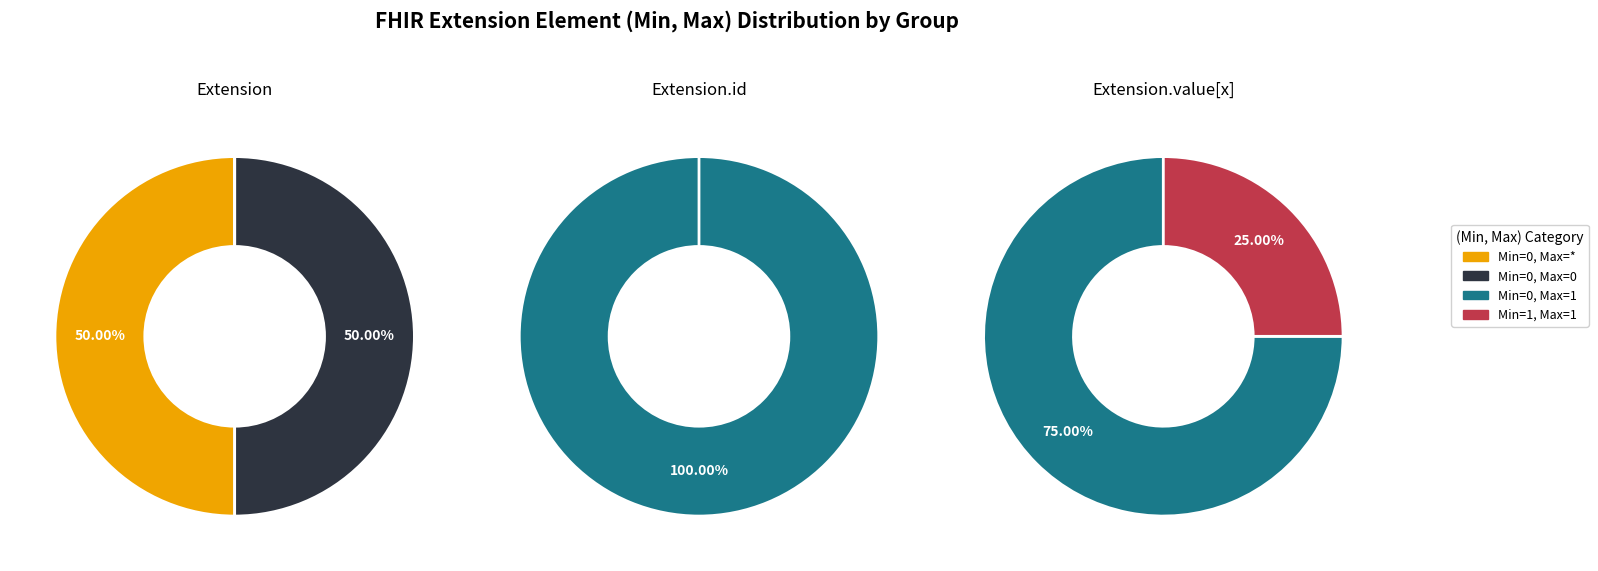

True or false: 1 accounts for 12% of the total.

False